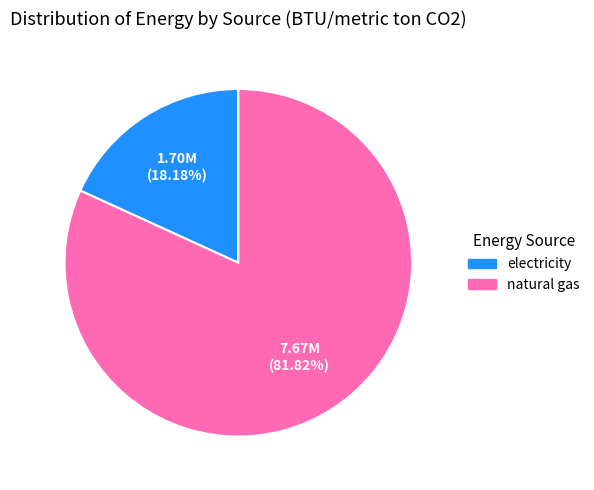

Combined, do electricity and natural gas account for over 50%?

Yes